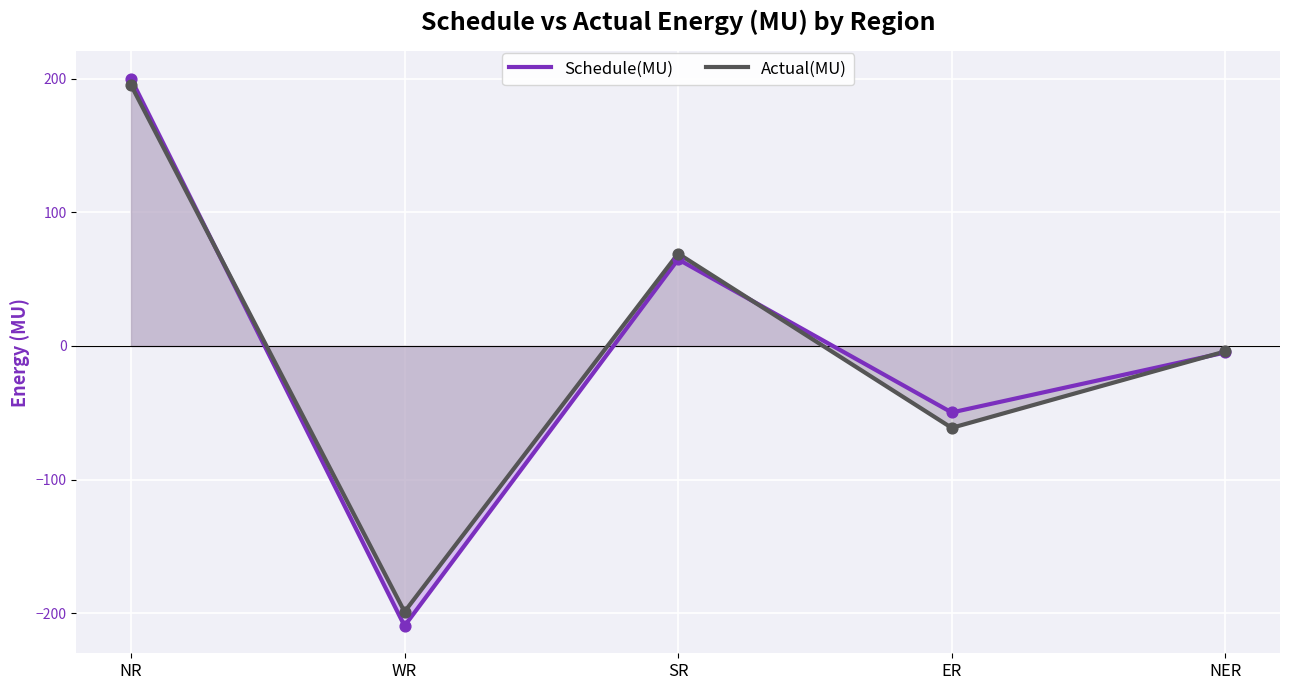

Is the value of Actual(MU) at NR greater than the value of Schedule(MU) at WR?

Yes